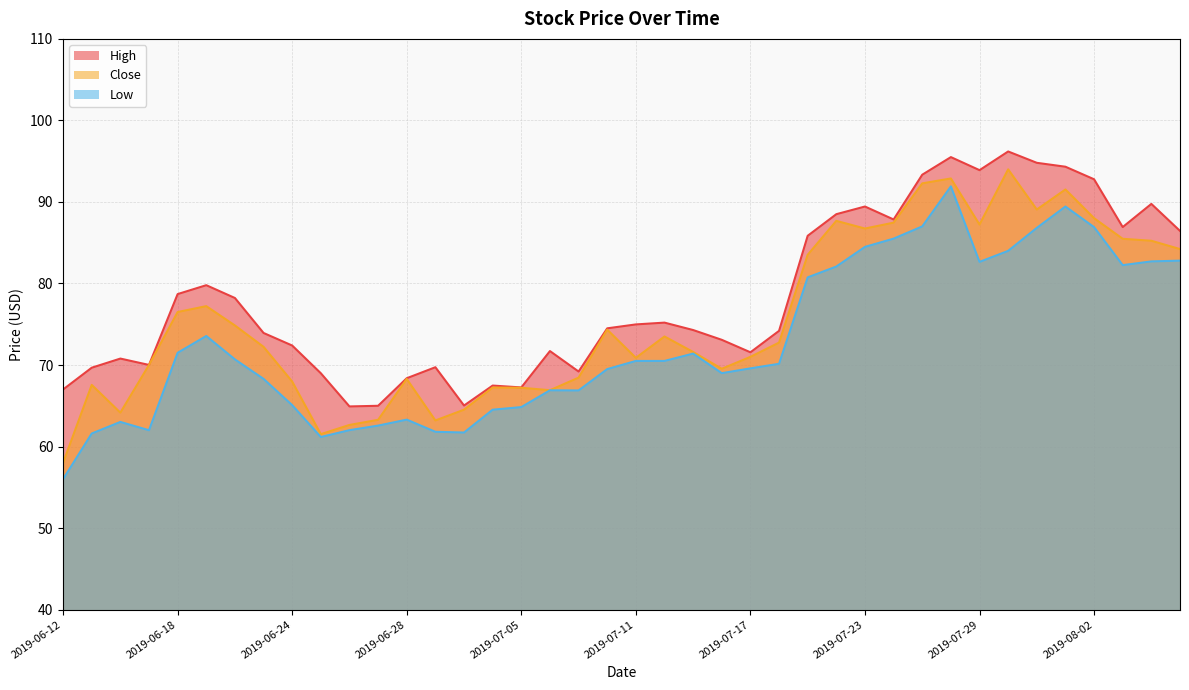

True or false: High and Low intersect in this chart.

False